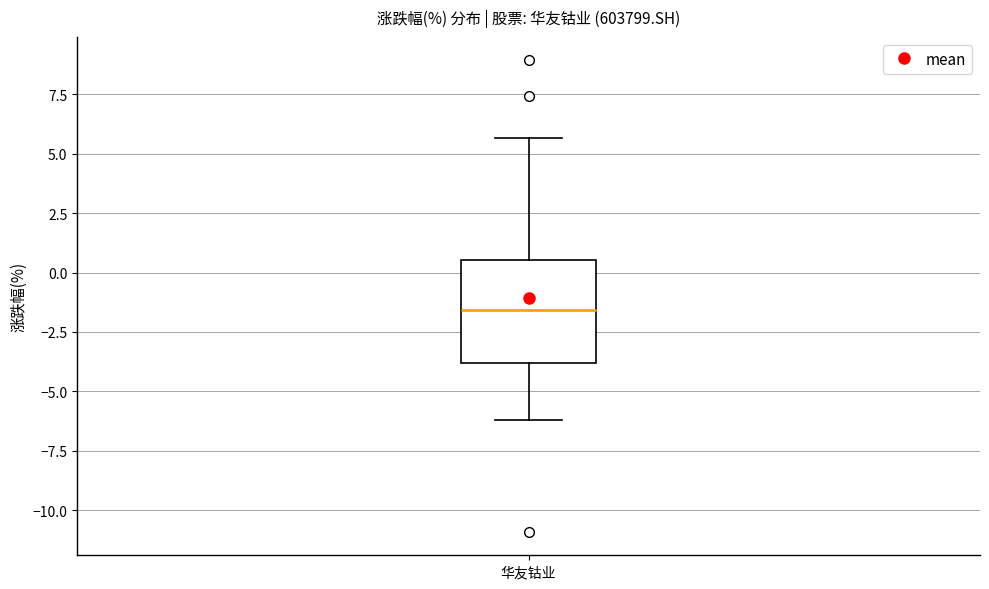

Transcribe this box plot: give where the median line is, the range the box spans, and where the two whiskers end, as read against the y-axis. The values are not printed on the chart, so give them approximately, as read against the axis.

median -1.5, box -4.0 to 0.5, whiskers -6.0 to 5.5